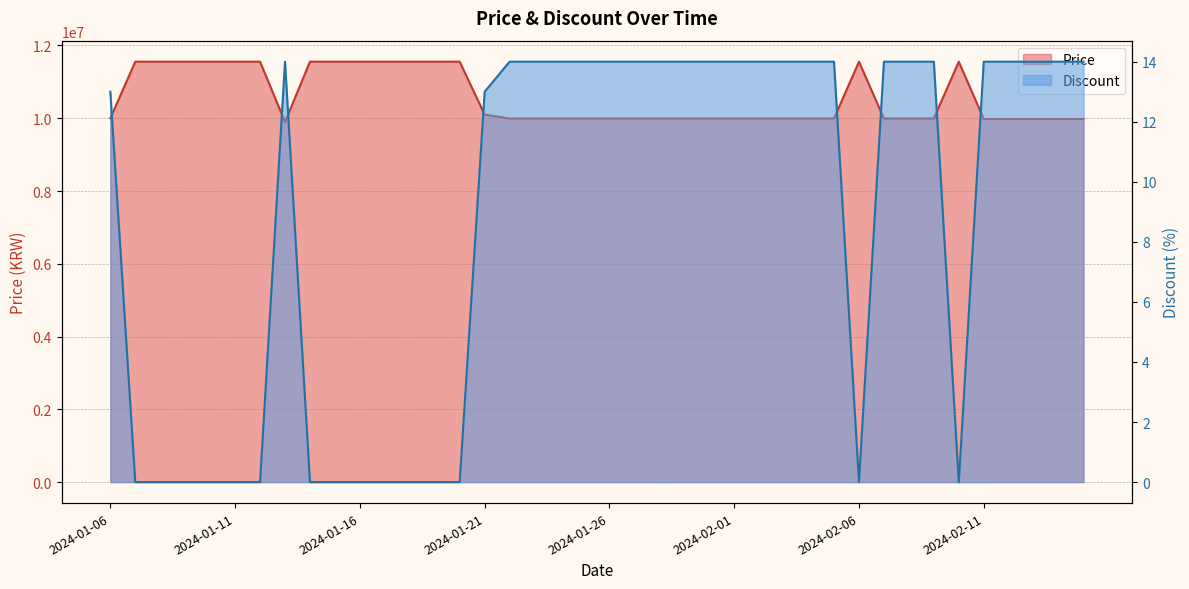

At 2024-01-06, list the series in order from smallest to largest.

Discount, Price